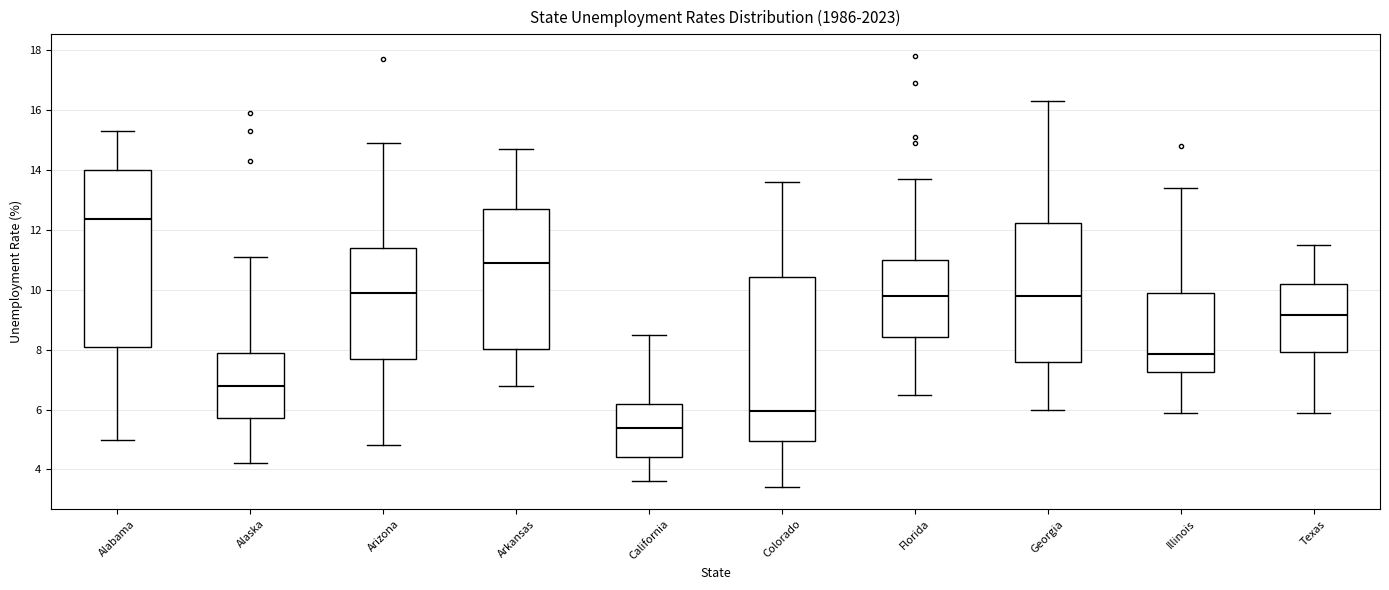

Which box is the tallest, from its lower edge to its upper edge?

Alabama